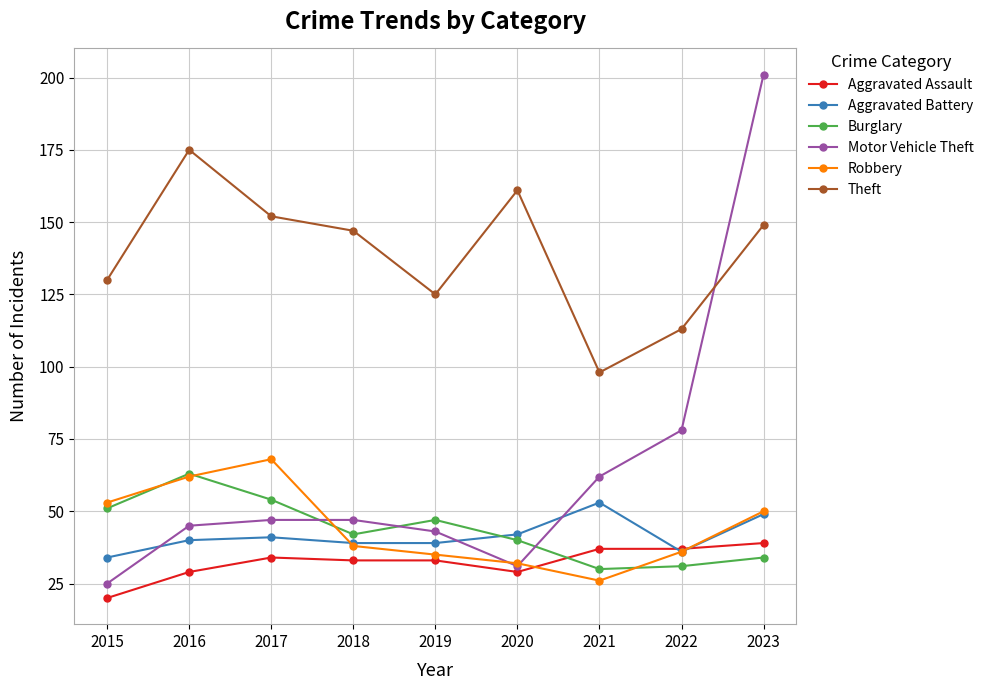

What value does the Aggravated Battery series have at 2022?

36